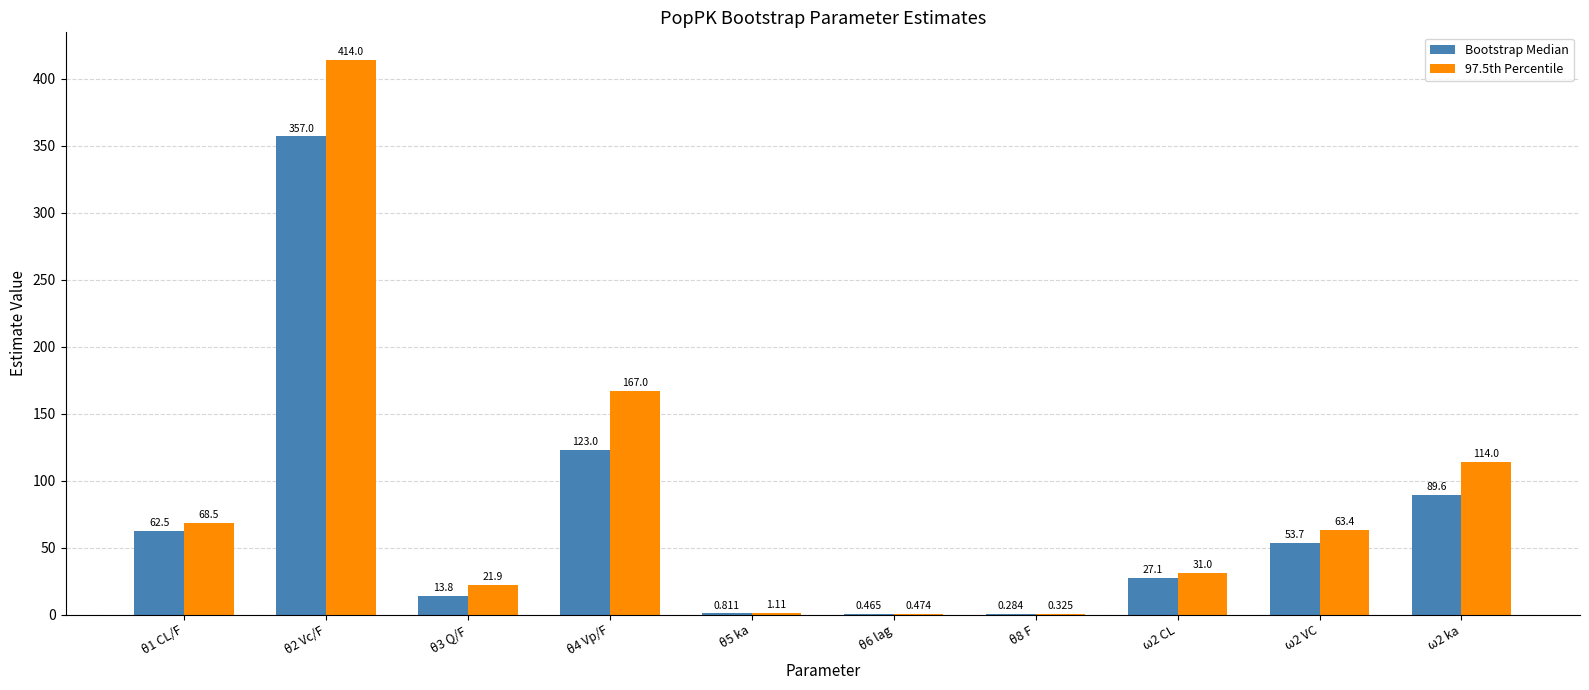

Which category has the highest value across all series?

θ2 Vc/F